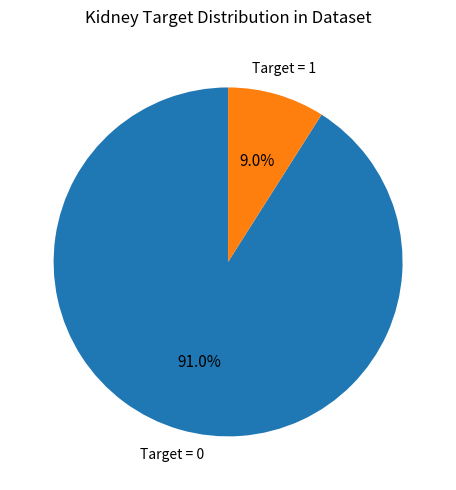

Rank the categories by value from highest to lowest.

Target = 0, Target = 1